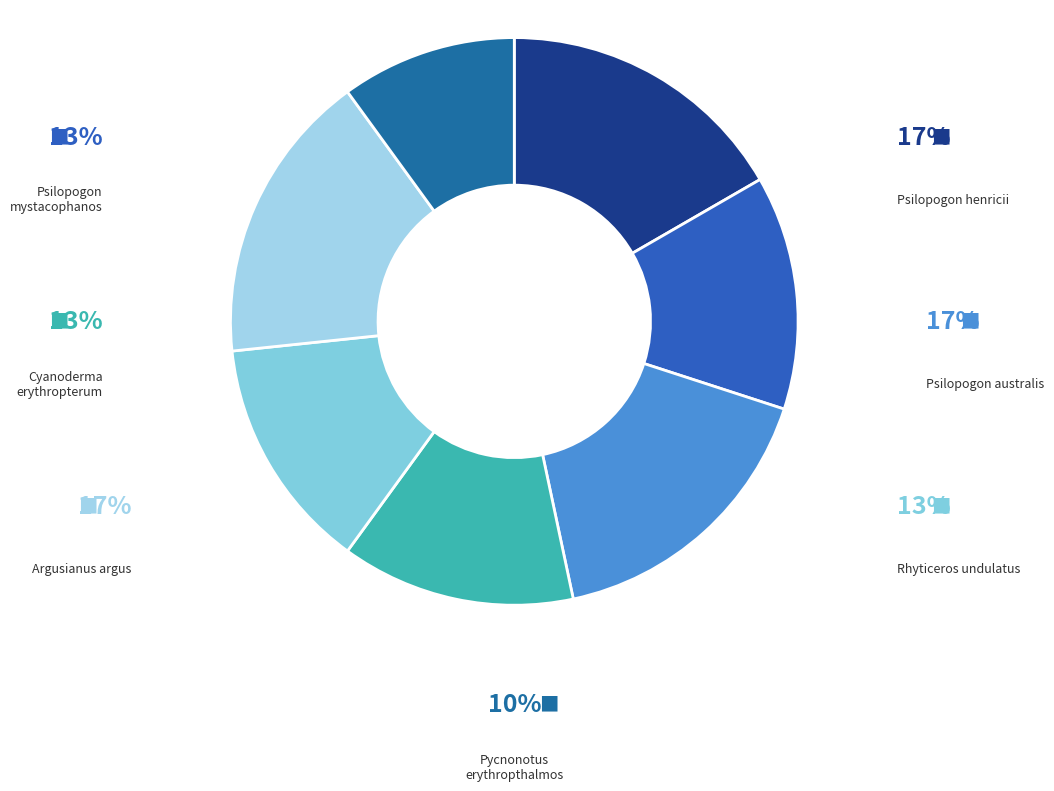

What is the largest slice in the pie chart?

Psilopogon henricii